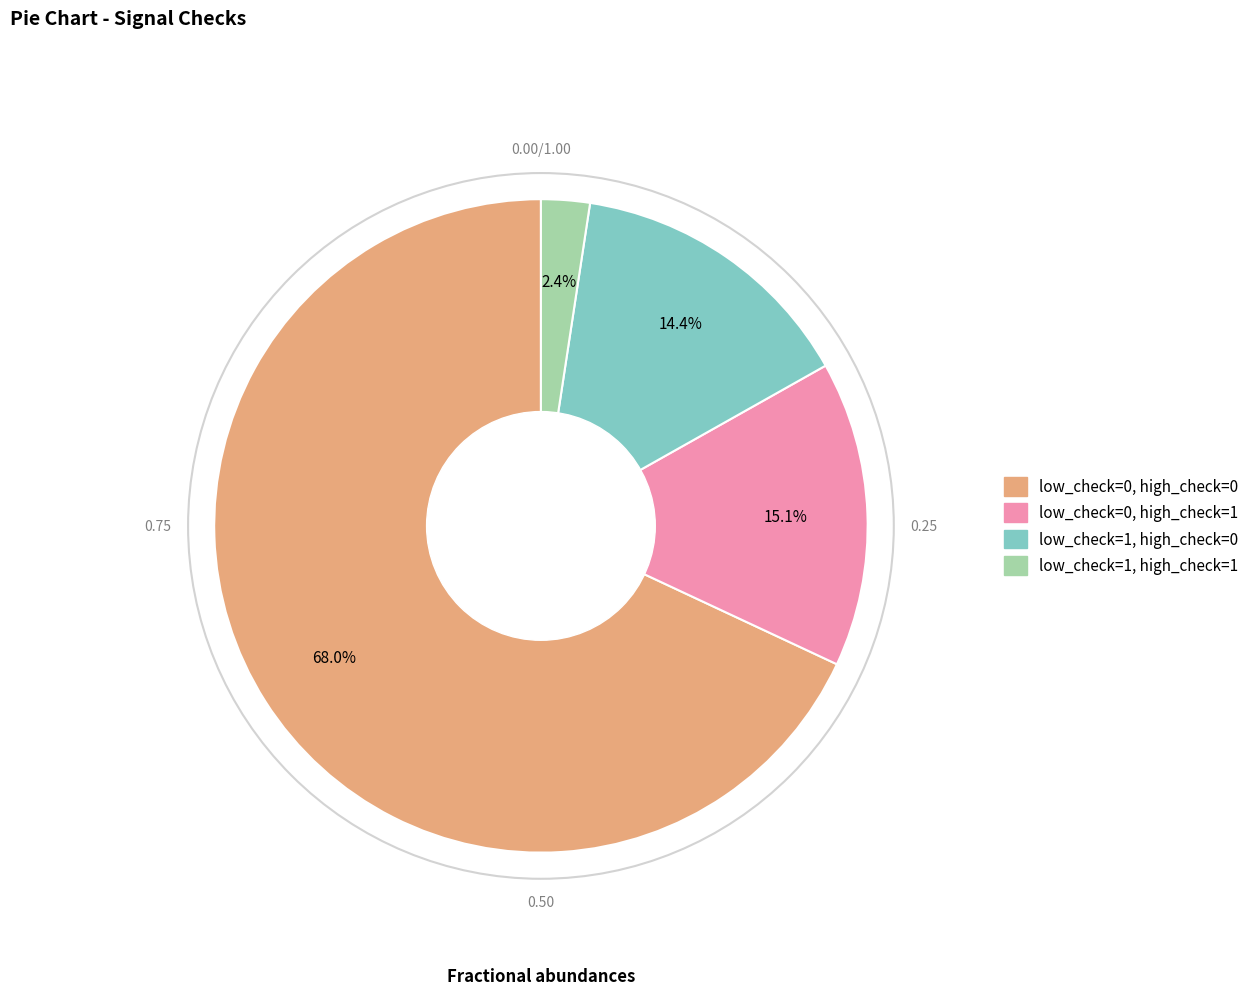

Is the sum of low_check=0, high_check=0 and low_check=0, high_check=1 greater than half?

Yes